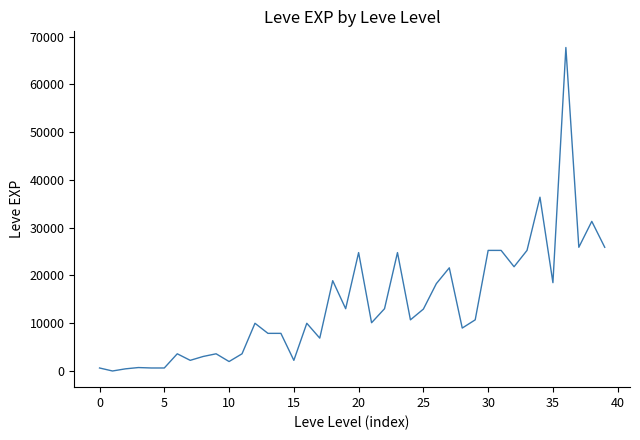

What is the maximum value shown in the chart?

67730